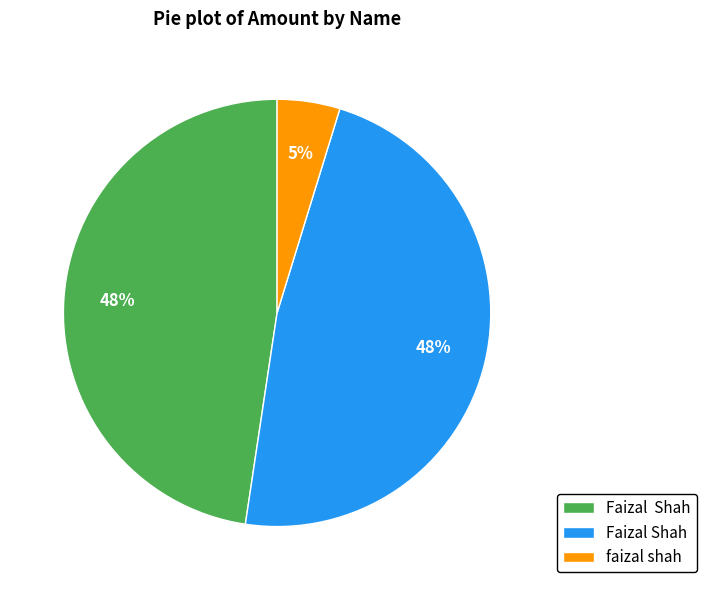

Does any single category account for the majority?

No